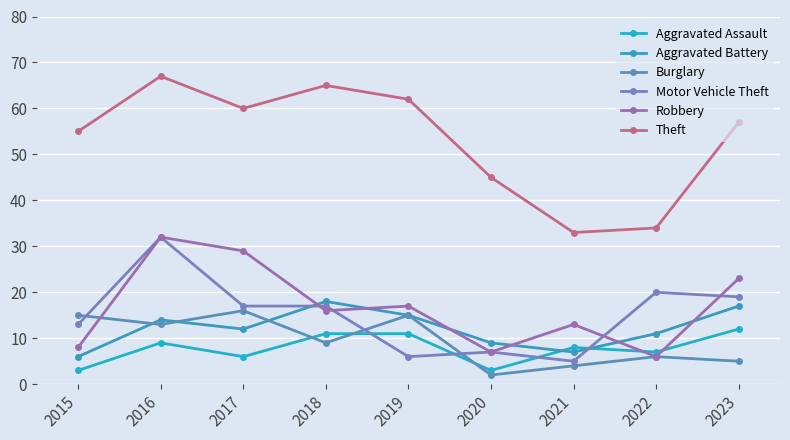

Rank the categories by Aggravated Assault value from highest to lowest.

2023, 2018, 2019, 2016, 2021, 2022, 2017, 2015, 2020